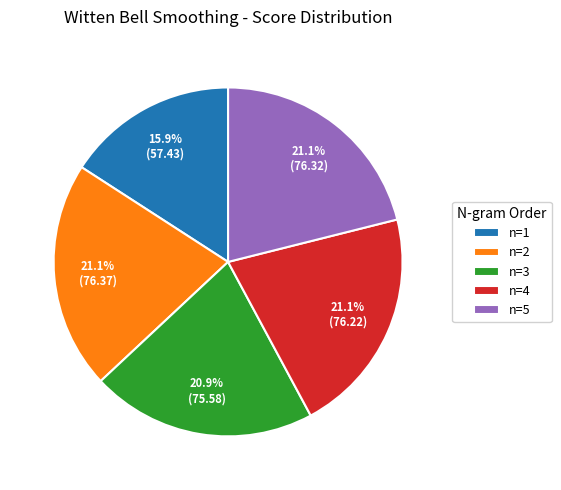

How many slices are in this pie chart?

5